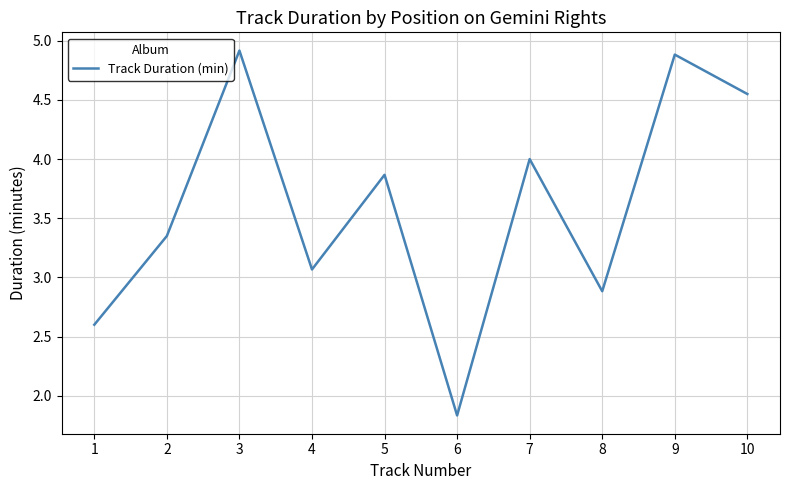

What is the sum of all values?

36.0